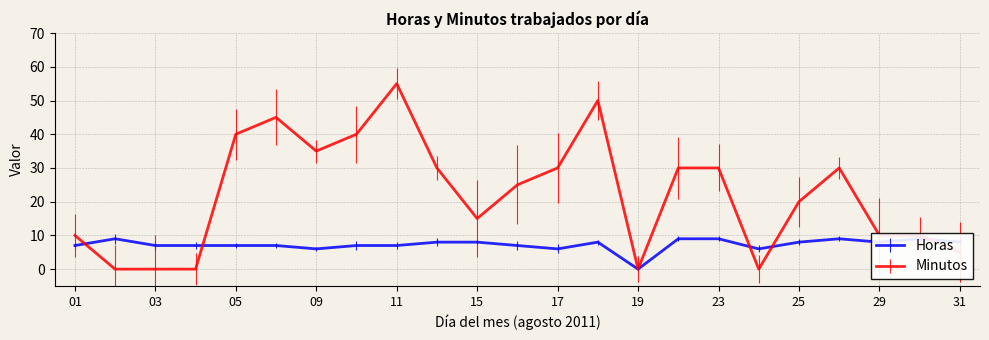

Which category has the highest value in the Horas series?

02